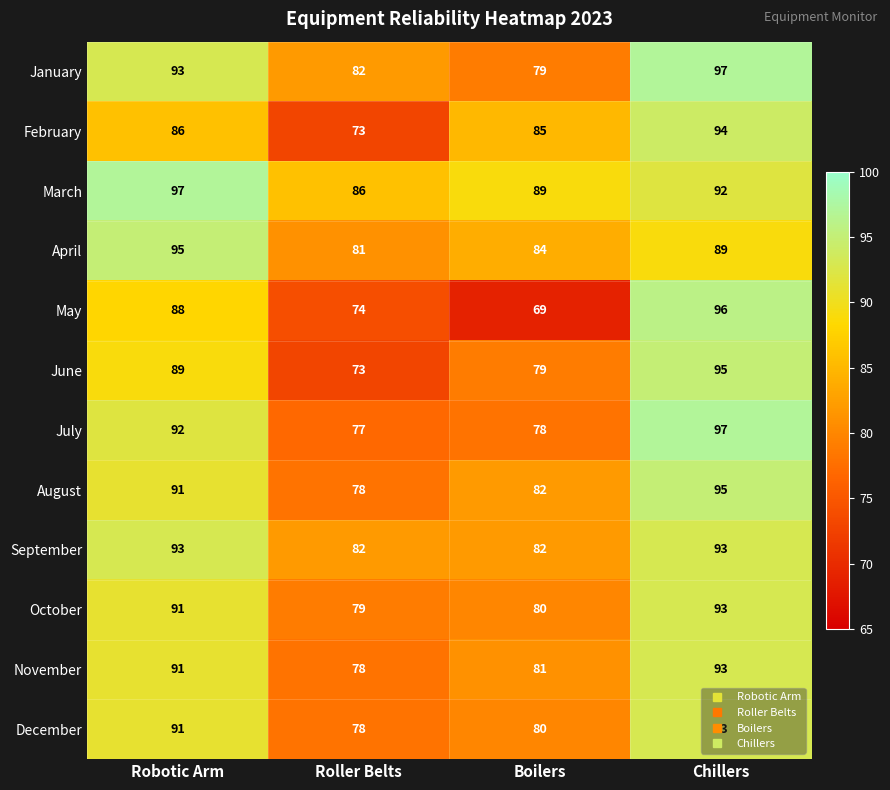

At how many categories does at least one series exceed 69?

4